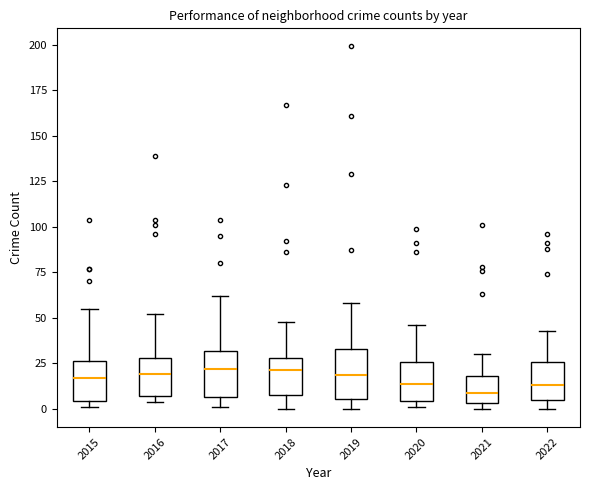

Reading left to right, read every box against the y-axis: the position of its median line, the range the box covers, and the ends of its whiskers. The values are not printed on the chart, so give them approximately, as read against the axis.

2015: median 15, box 5 to 25, whiskers 0 to 55
2016: median 20, box 5 to 30, whiskers 5 (just below the box's lower edge) to 50
2017: median 20, box 5 to 30, whiskers 0 to 60
2018: median 20, box 10 to 30, whiskers 0 to 50
2019: median 20, box 5 to 35, whiskers 0 to 60
2020: median 15, box 5 to 25, whiskers 0 to 45
2021: median 10, box 5 to 20, whiskers 0 to 30
2022: median 15, box 5 to 25, whiskers 0 to 45